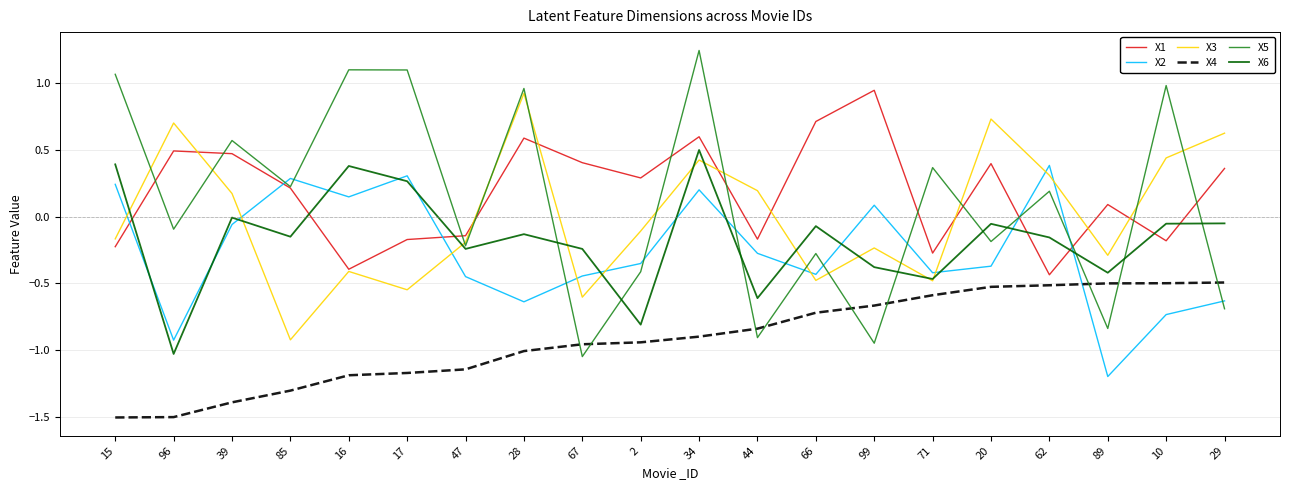

What position from the left is 2?

10